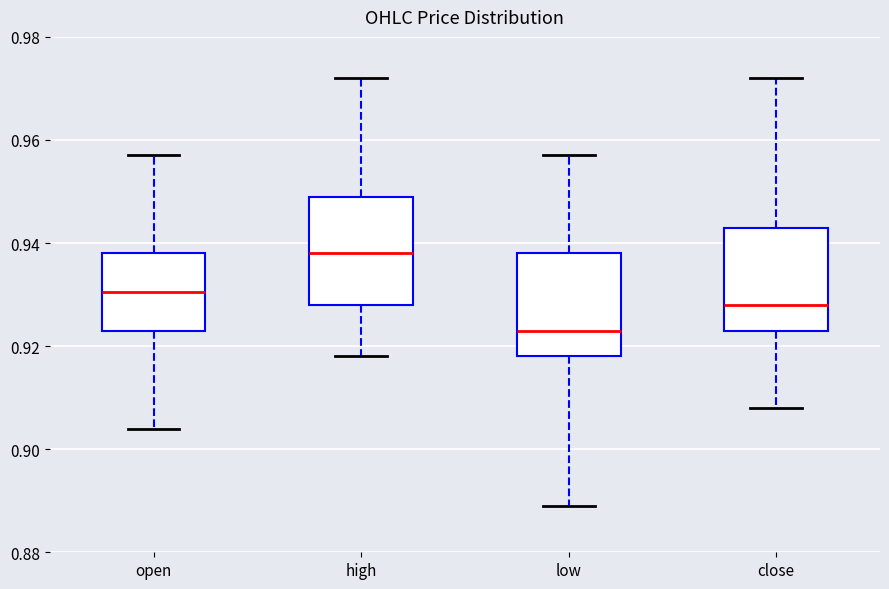

Where does the lower whisker of the box for low end on the y-axis? The values are not printed on the chart, so give them approximately, as read against the axis.

0.890